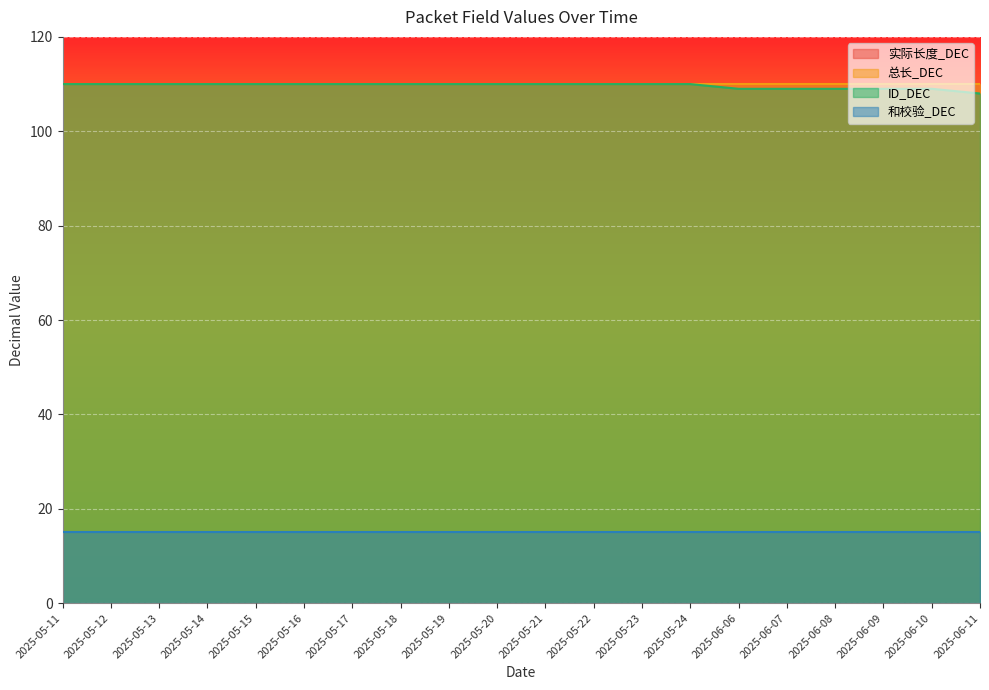

At which category is the sum across all series the highest?

2025-05-11